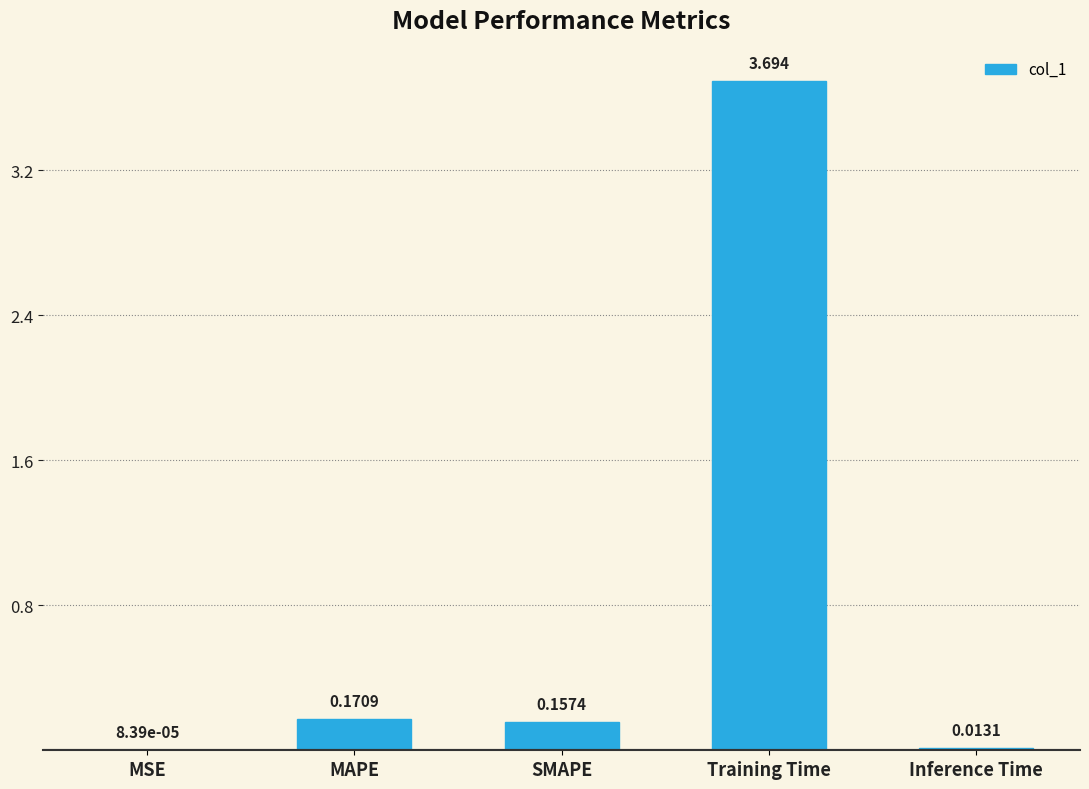

Does the chart contain stacked bars?

No